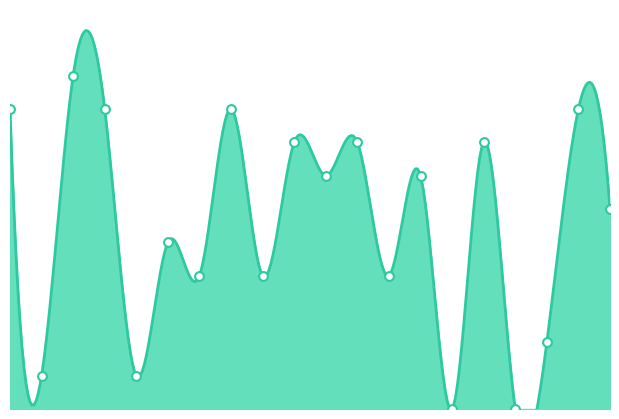

What is the change in value from 3 to 15?

-10